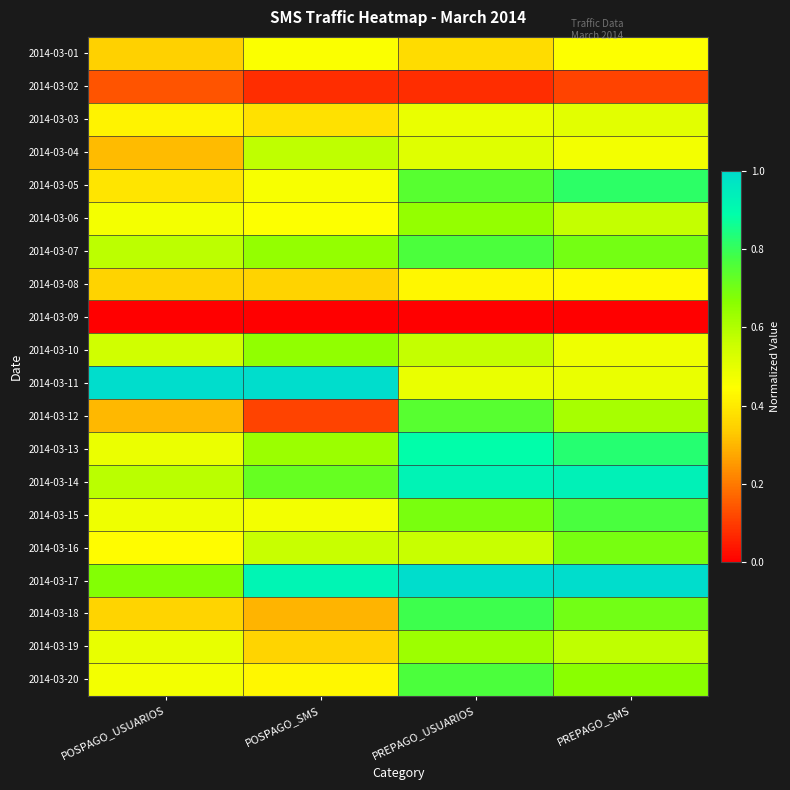

Which category has the highest value across all series?

POSPAGO_USUARIOS